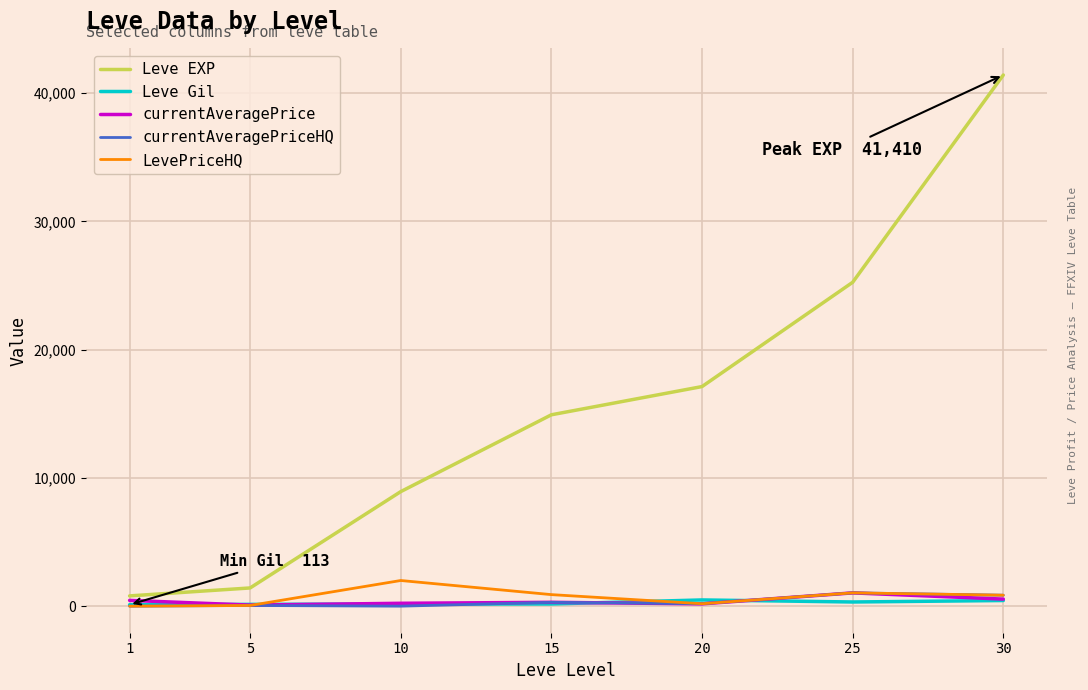

What is the average value of the currentAveragePrice series?

403.6